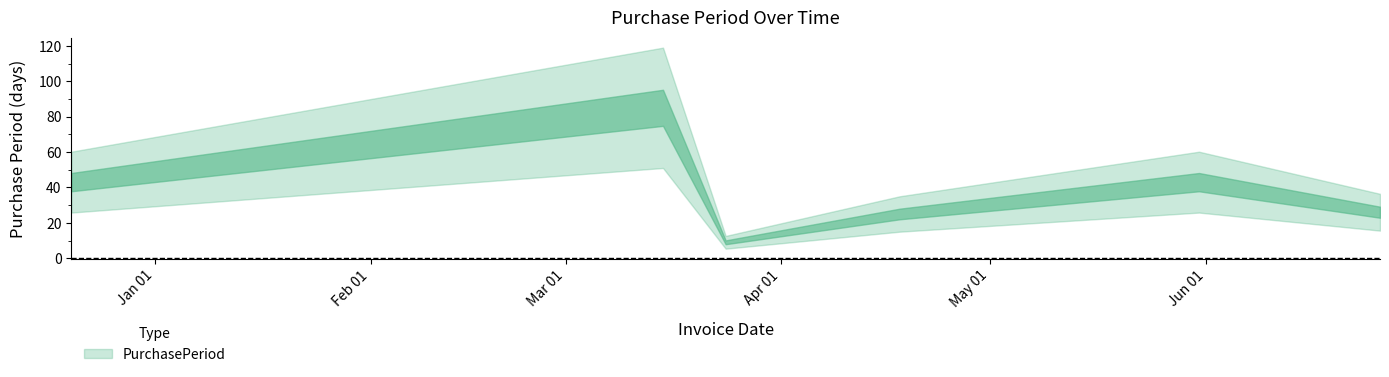

What is the minimum value shown in the chart?

9